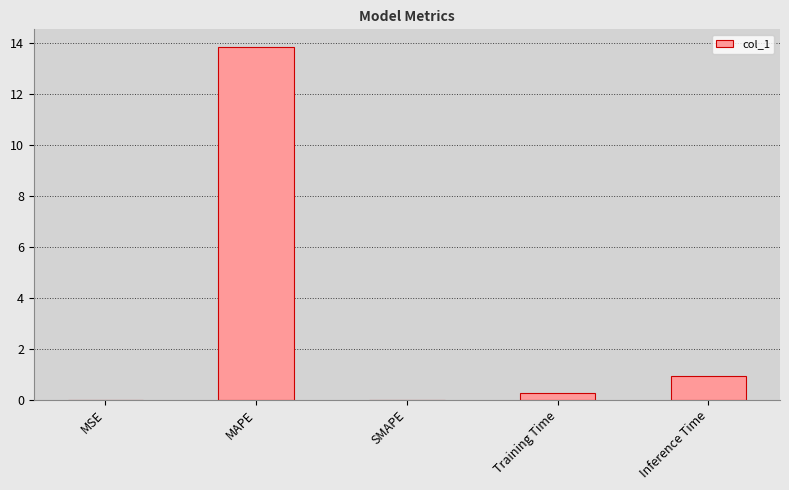

Which category has the highest value across all series?

MAPE